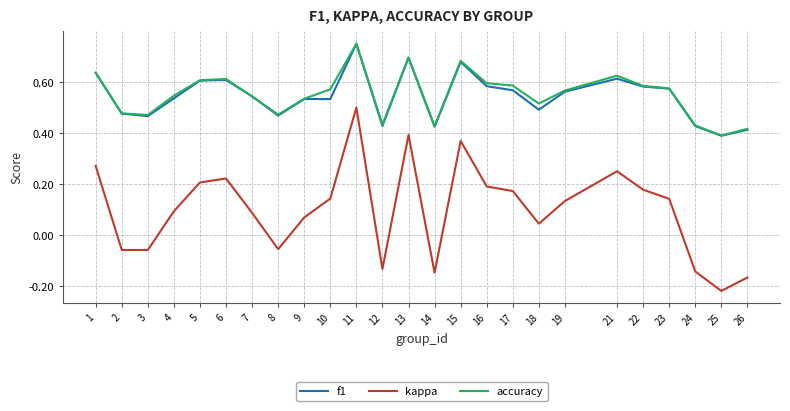

What is the total value across all series at 10?

1.2